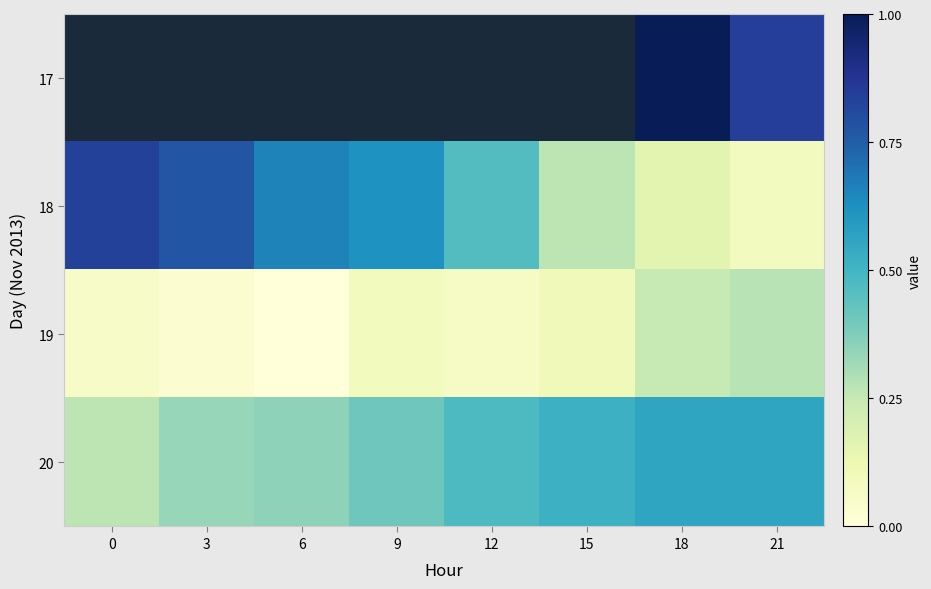

What is the sum of the 20 values at 0 and 6?

0.6